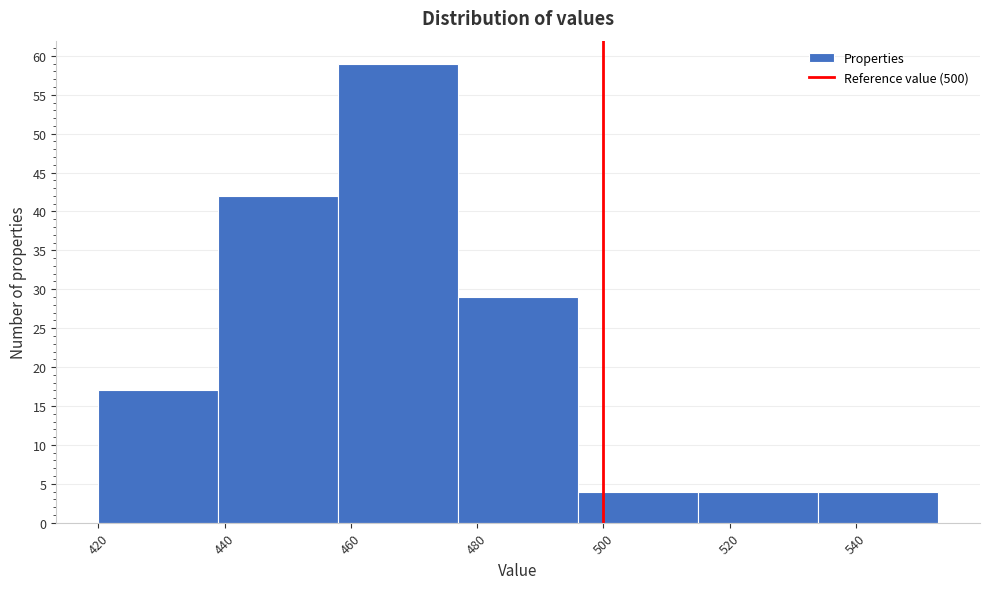

Reading left to right, transcribe this chart: for each bar, give the range it covers on the x-axis and its height. Neither the bar edges nor the heights are printed on the chart, so give them approximately, as read against the axes.

420 to 439: 17
439 to 458: 42
458 to 477: 59
477 to 496: 29
496 to 515: 4
515 to 534: 4
534 to 553: 4